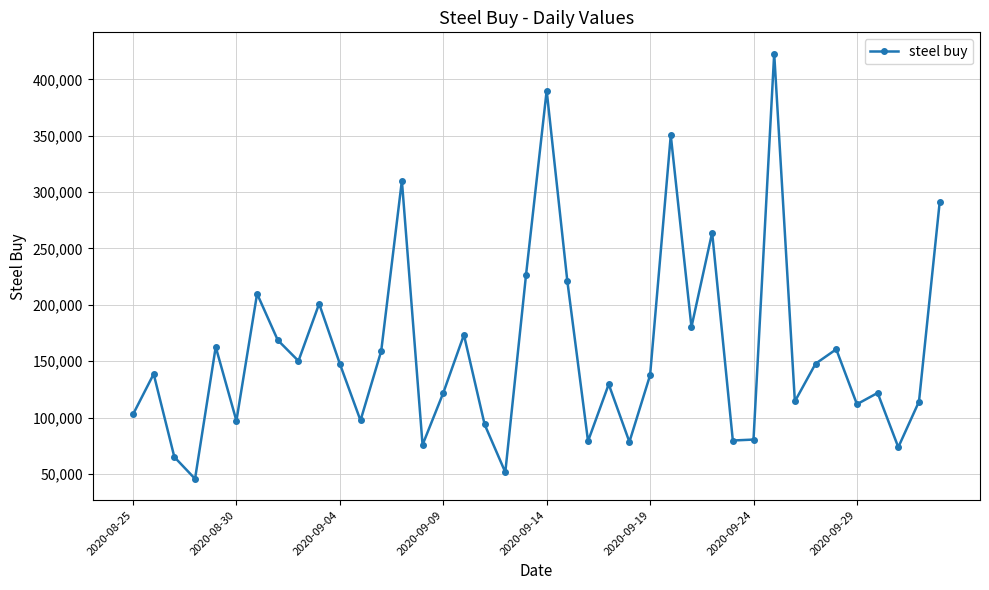

What is the sum of all values?

6345052